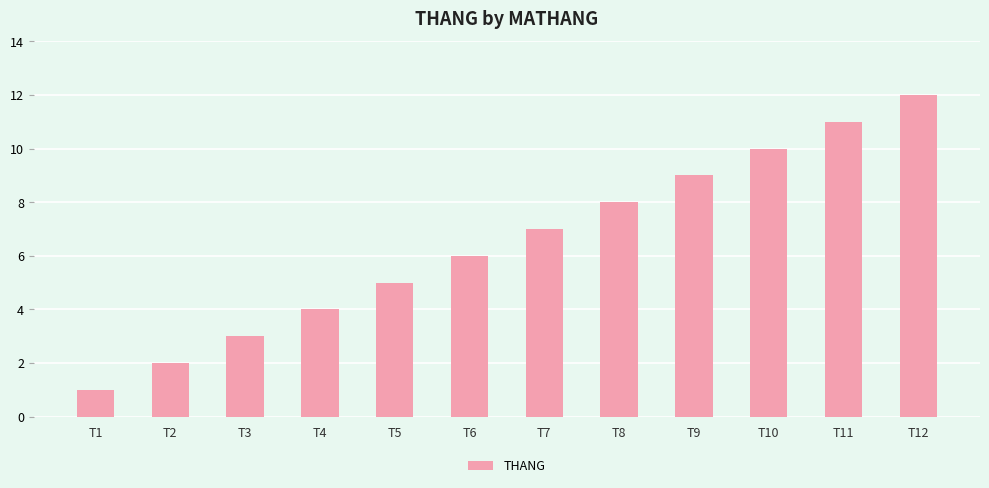

What is the minimum value shown in the chart?

1